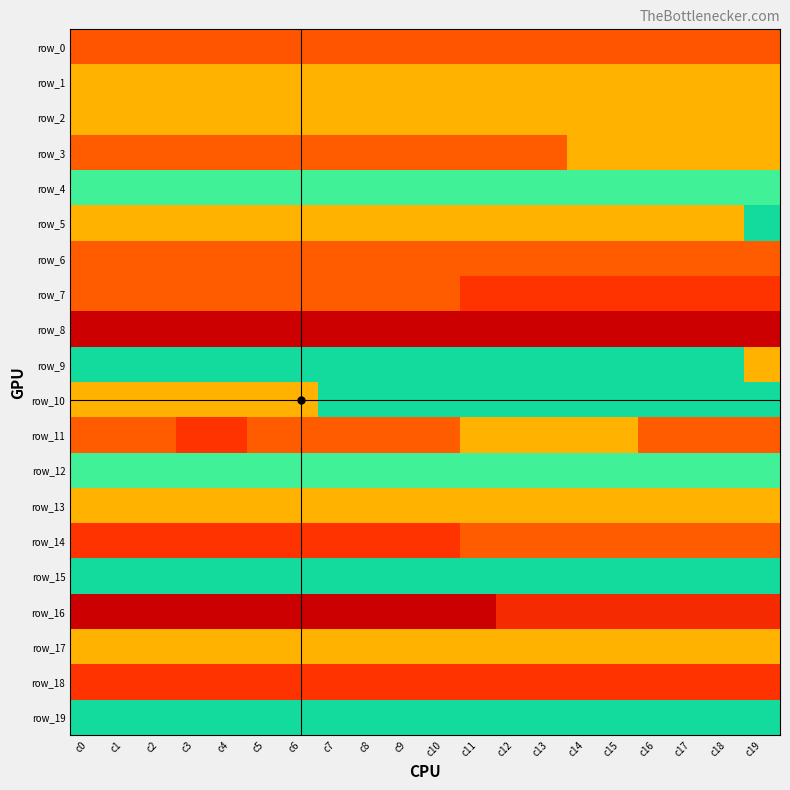

What is the highest value of the row_12 series?

1